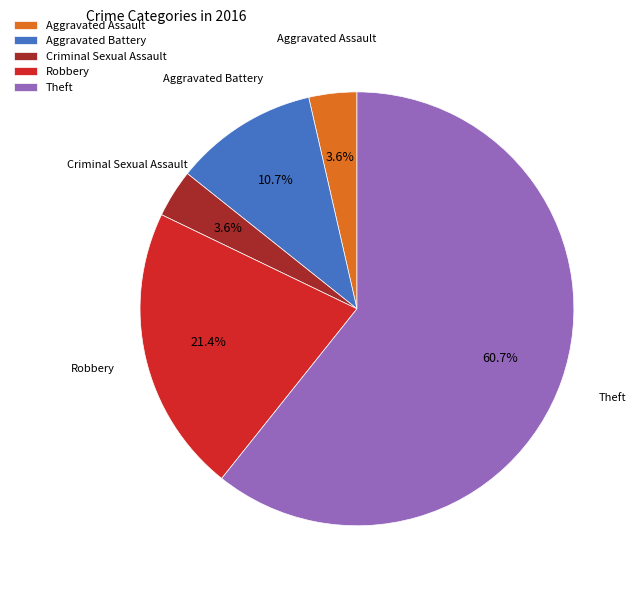

Count the number of slices in the pie.

5